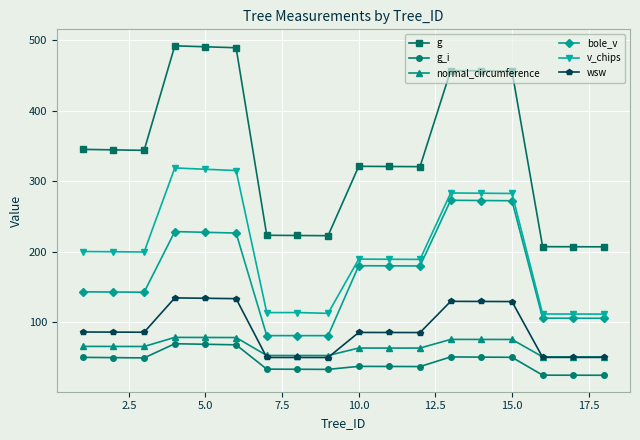

What is the value of the g point at the 7th from the left?

223.5